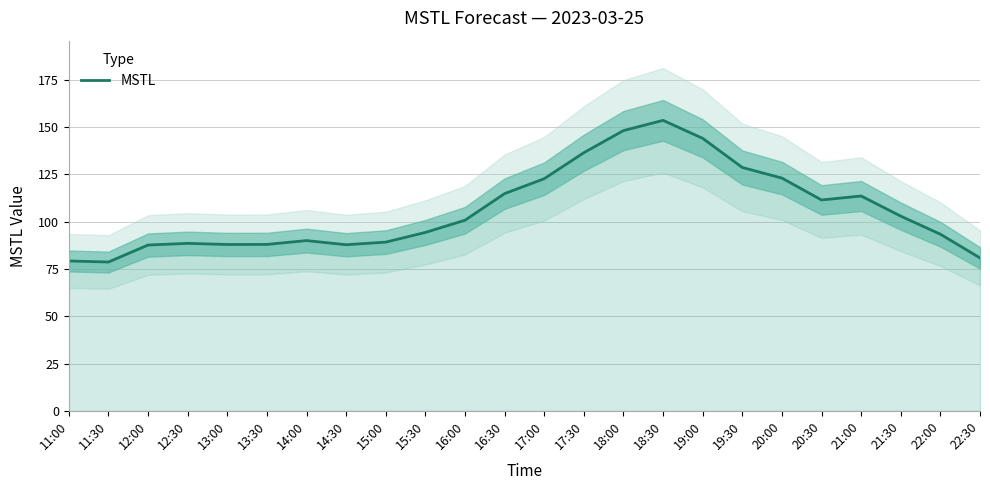

Reading right to left, what are all the values shown in this chart?

80.8	93.4	102.9	113.6	111.5	123.0	128.7	144.1	153.6	148.2	136.5	122.7	114.8	100.8	94.3	89.2	87.8	90.0	88.0	87.9	88.5	87.7	78.7	79.2